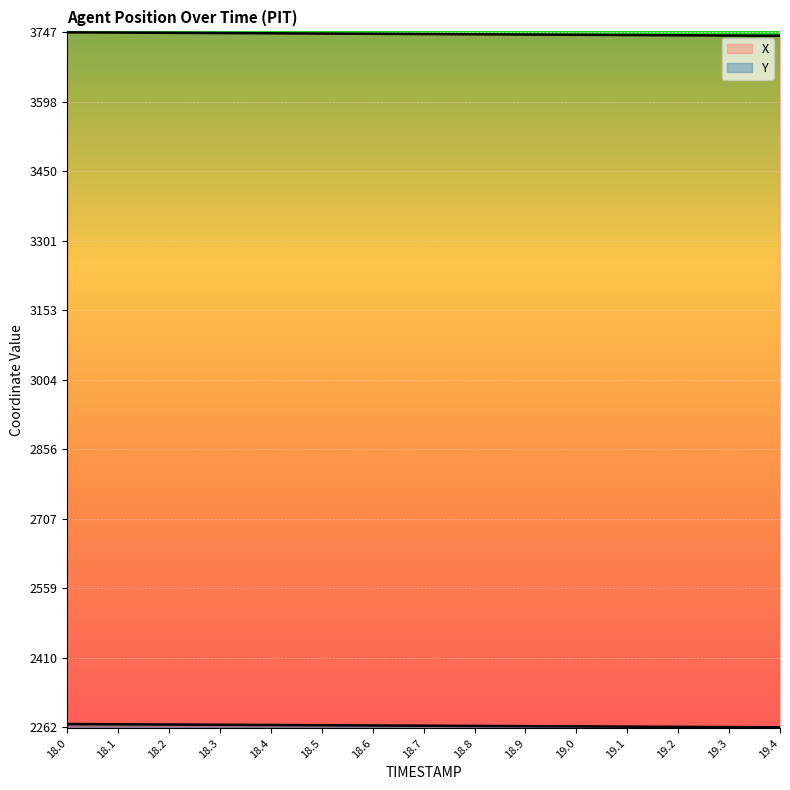

Which has a higher value, 18.1 or 18.9?

18.1